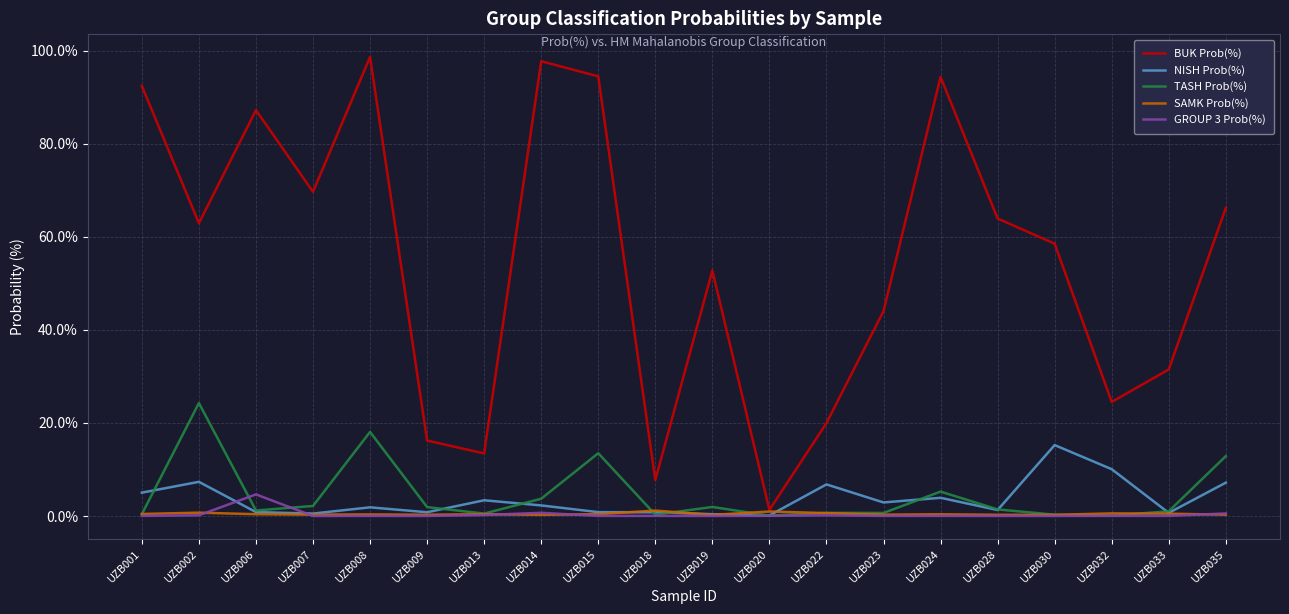

True or false: NISH Prob(%) has a value of 1.9 at UZB008.

True